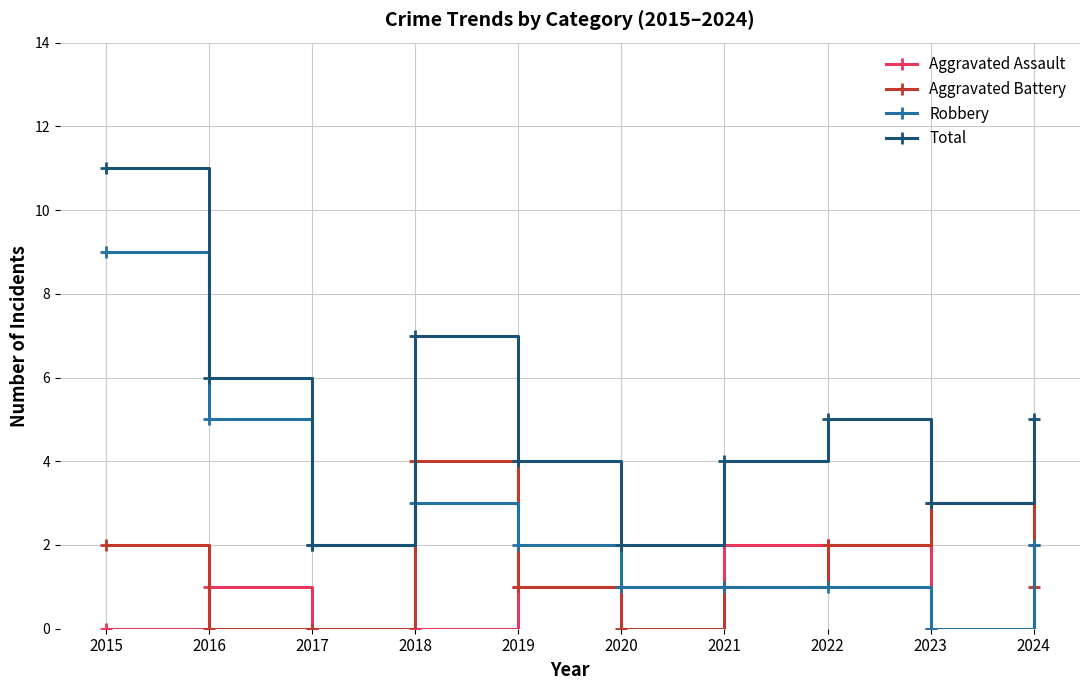

How many lines are shown in the chart?

4